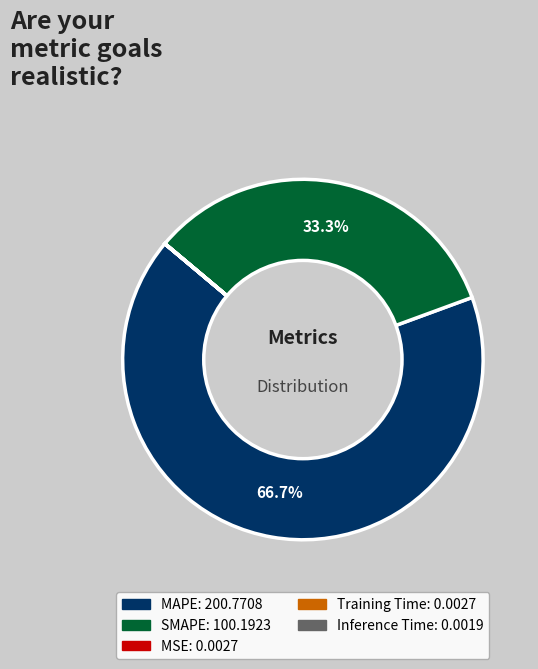

Approximately how many times larger is the value at MAPE compared to SMAPE?

2.0